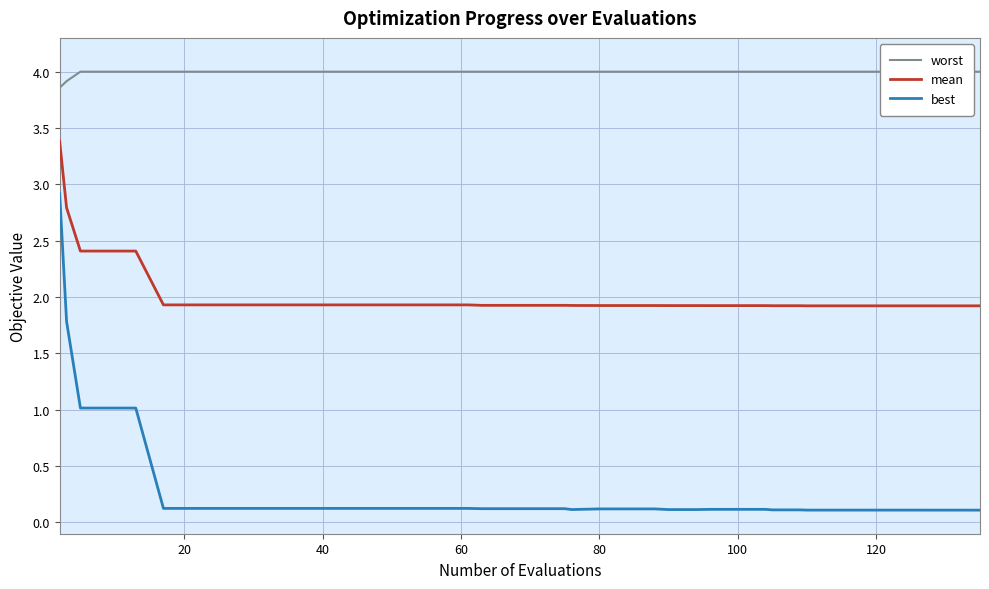

True or false: mean and best cross at least once.

False